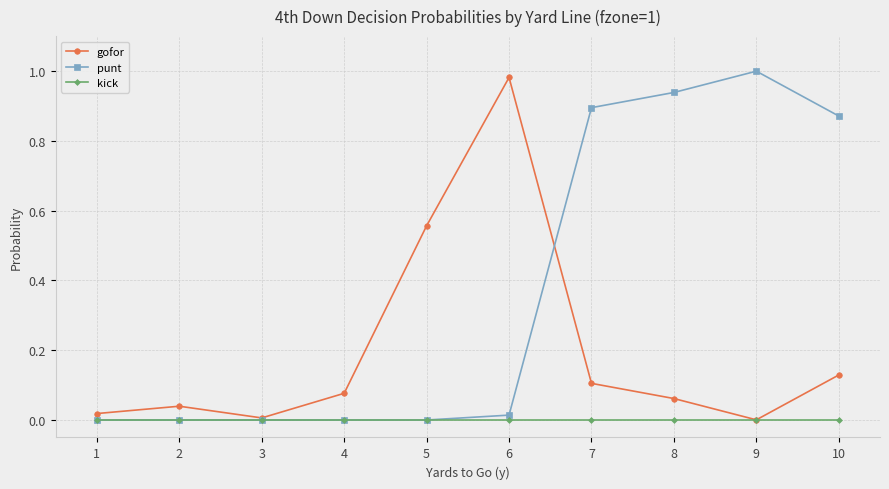

Where is the first local minimum for gofor?

3